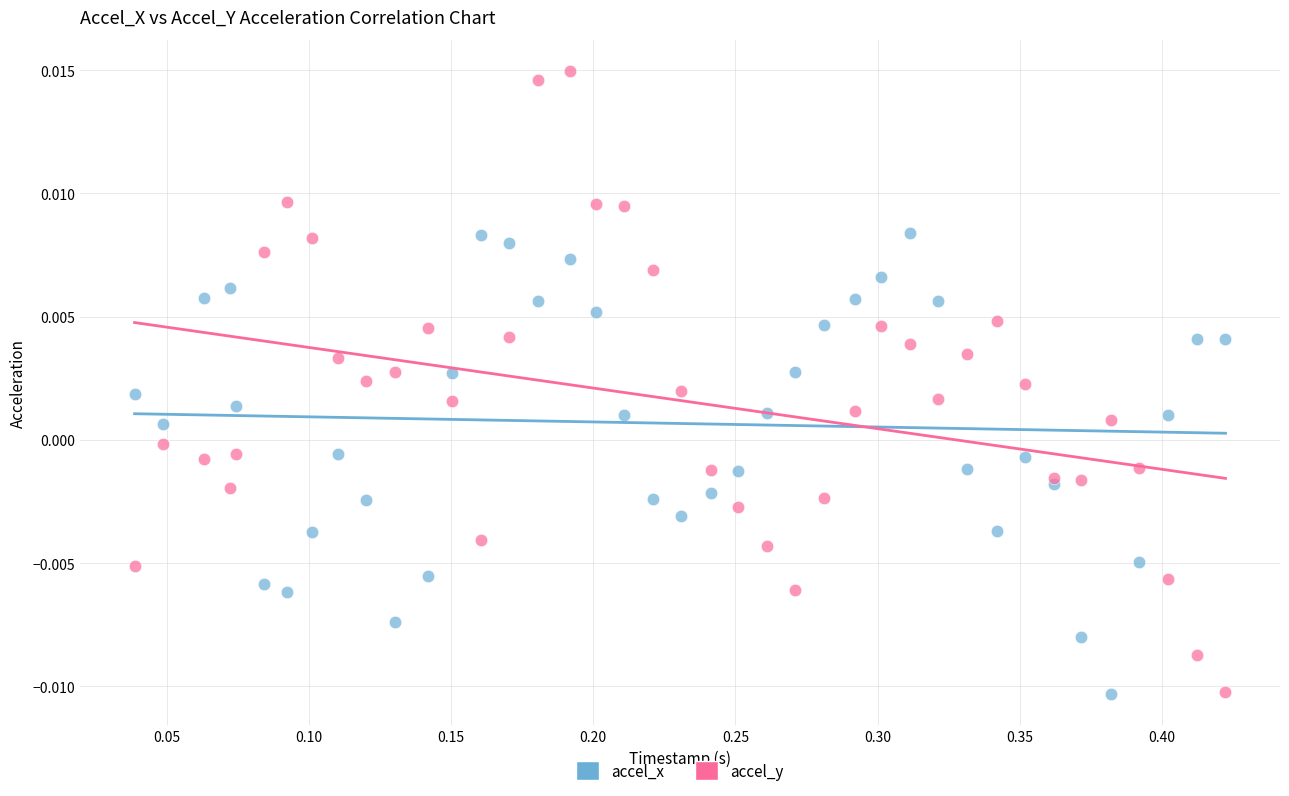

Which series has the largest Y range (max minus min)?

accel_y